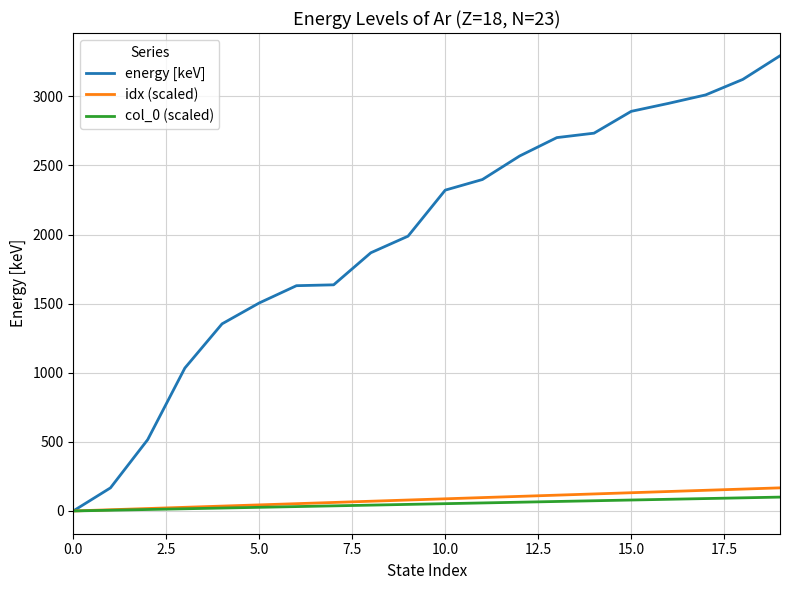

Which series has the widest spread of values?

energy [keV]